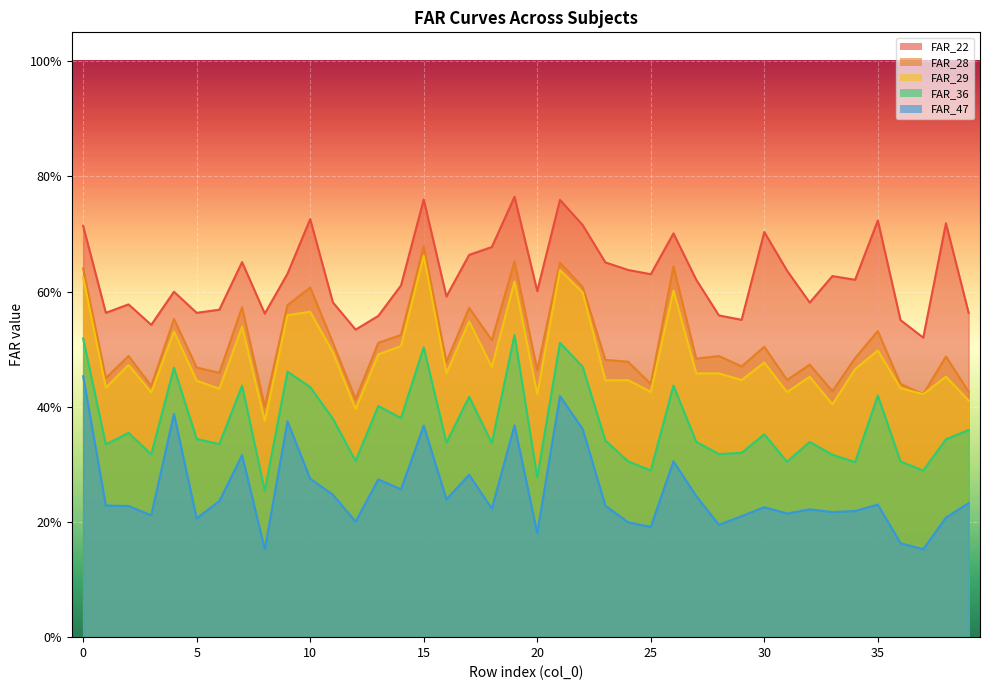

Rank the series by their maximum value, from lowest to highest.

FAR_47, FAR_36, FAR_29, FAR_28, FAR_22